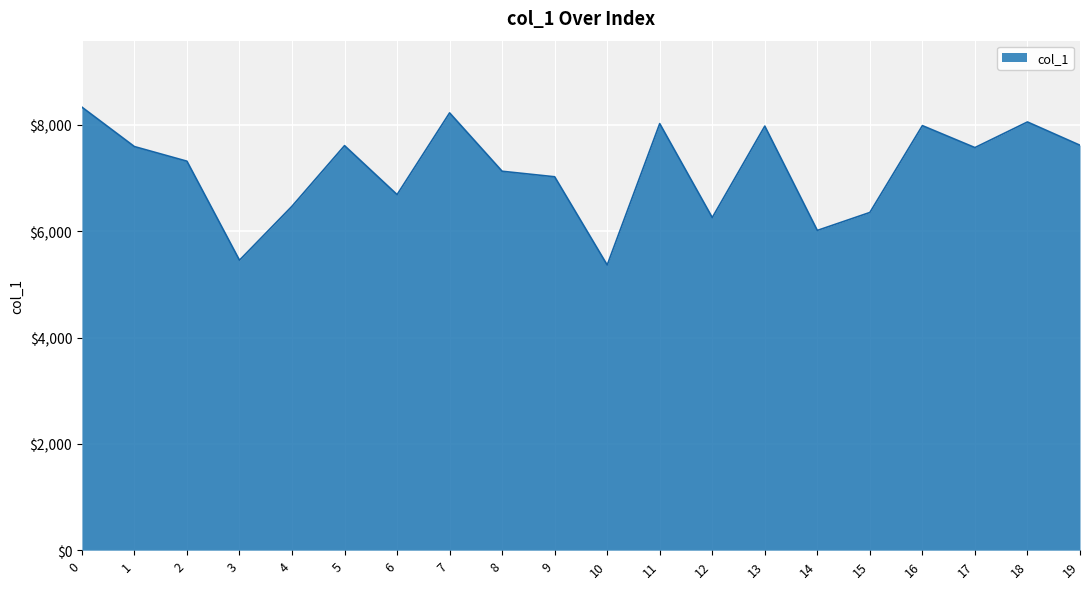

Which has a higher value, 17 or 2?

17